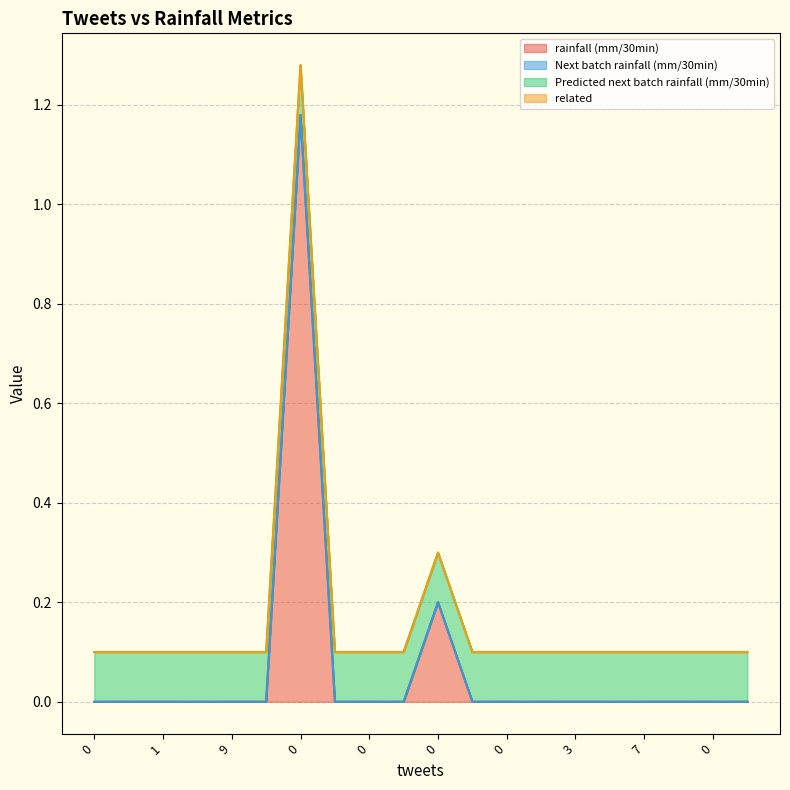

How many categories are shown in the chart?

20